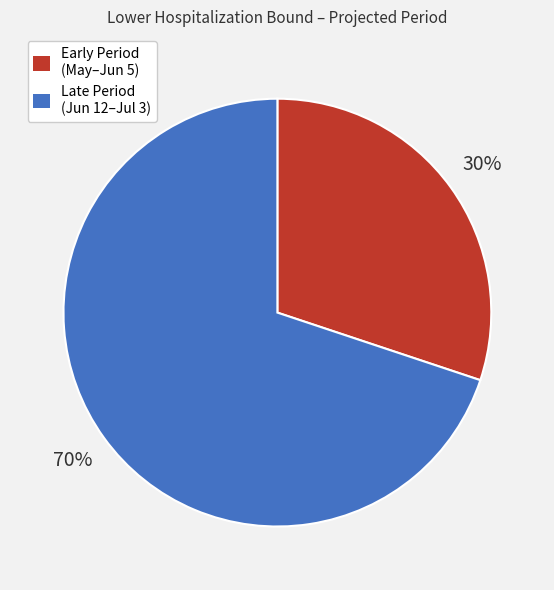

To the nearest percent, what is the average slice percentage?

50%